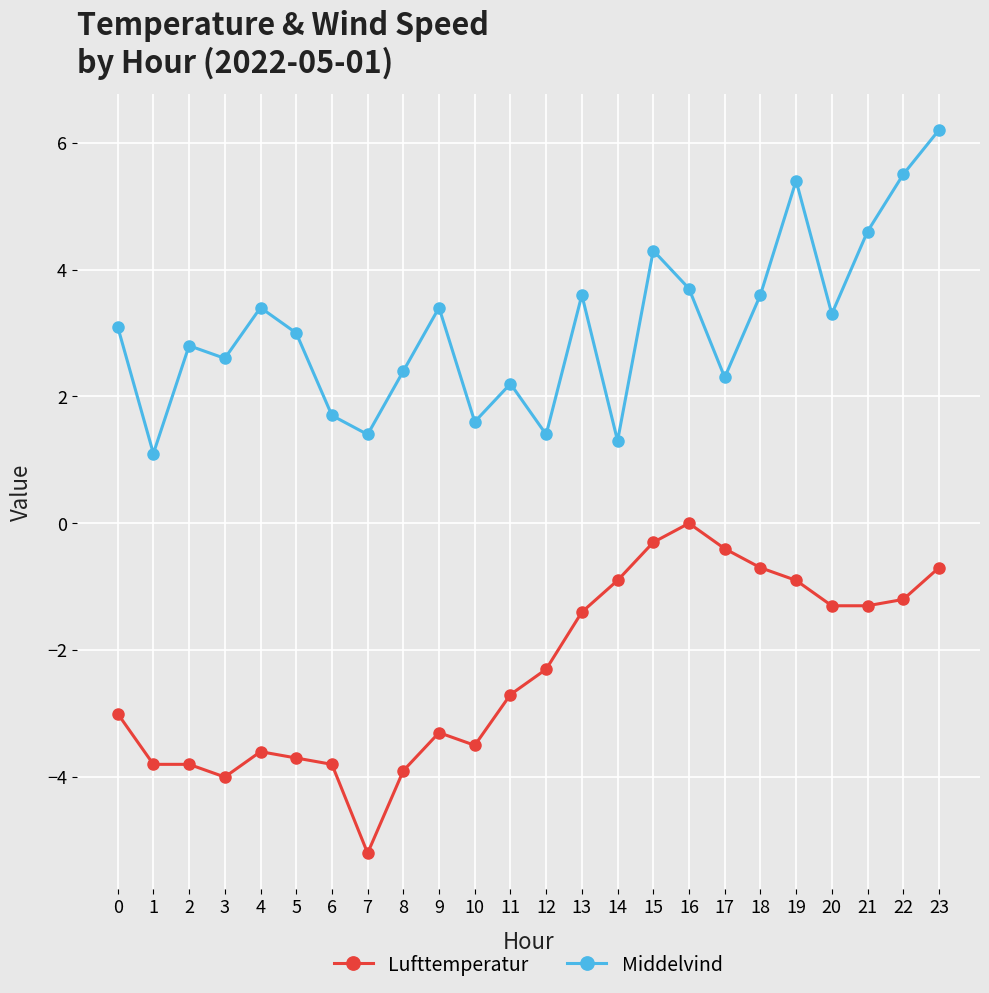

At which label does Middelvind reach its minimum?

1